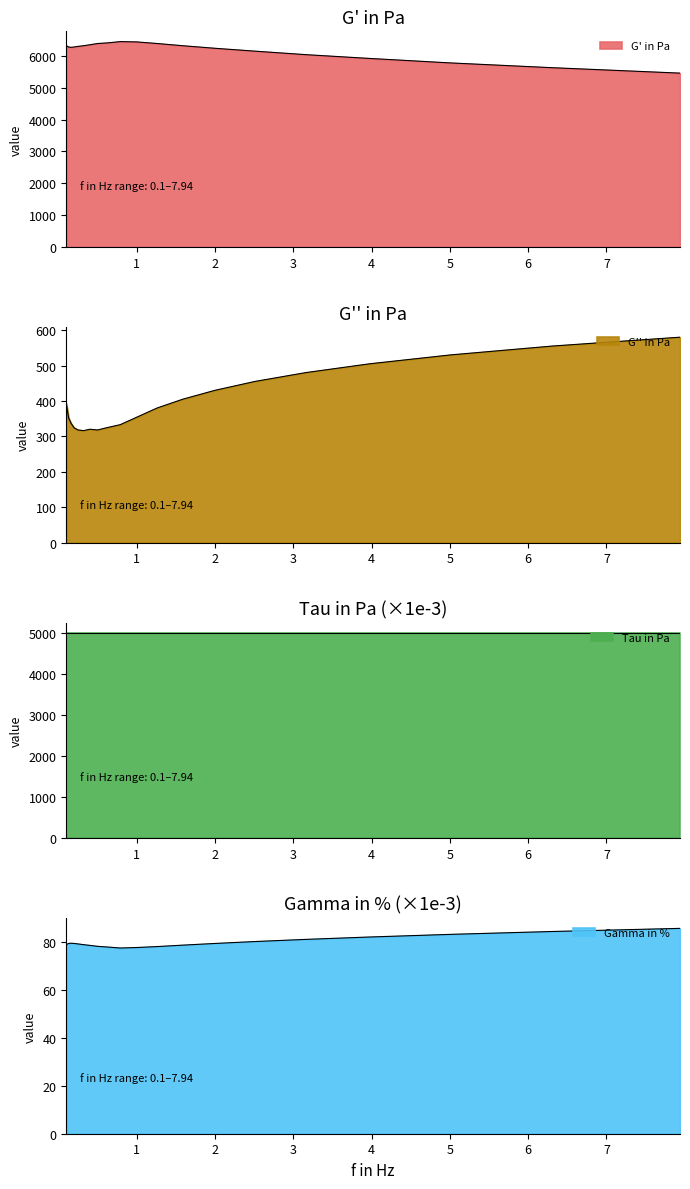

True or false: Gamma and G_prime cross at least once.

False